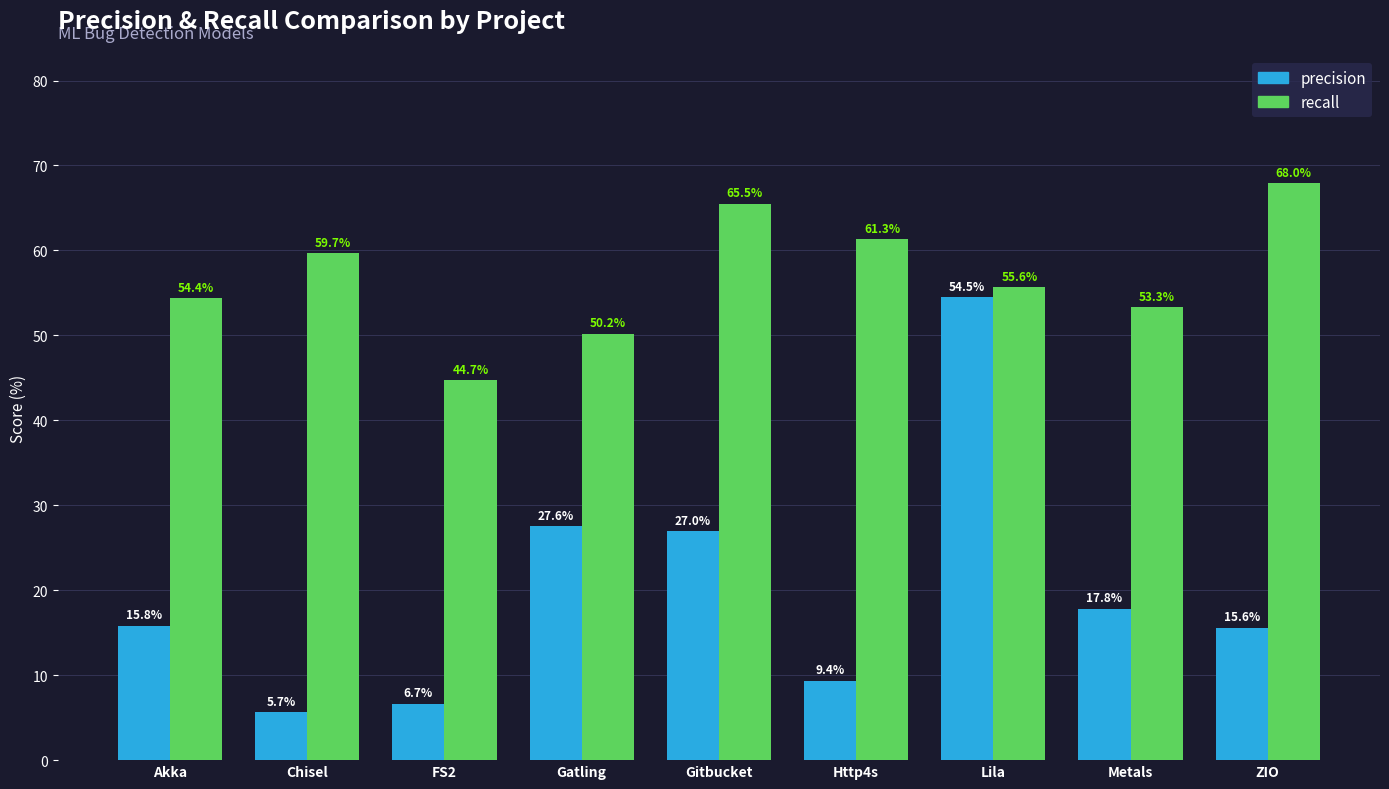

Which label corresponds to the smallest value in the chart?

Chisel